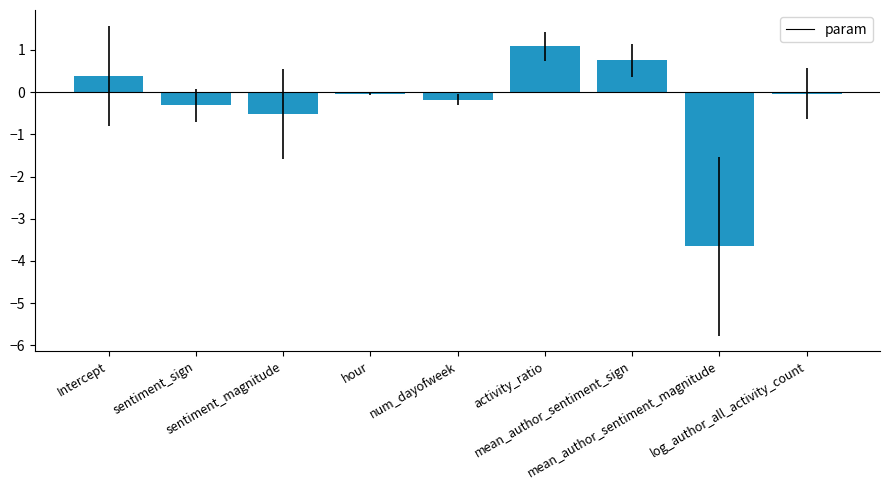

What is the change in value from activity_ratio to mean_author_sentiment_magnitude?

-4.7